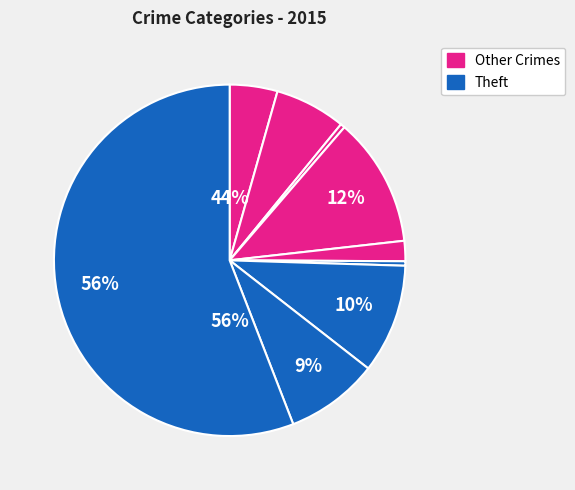

Count the number of slices in the pie.

9